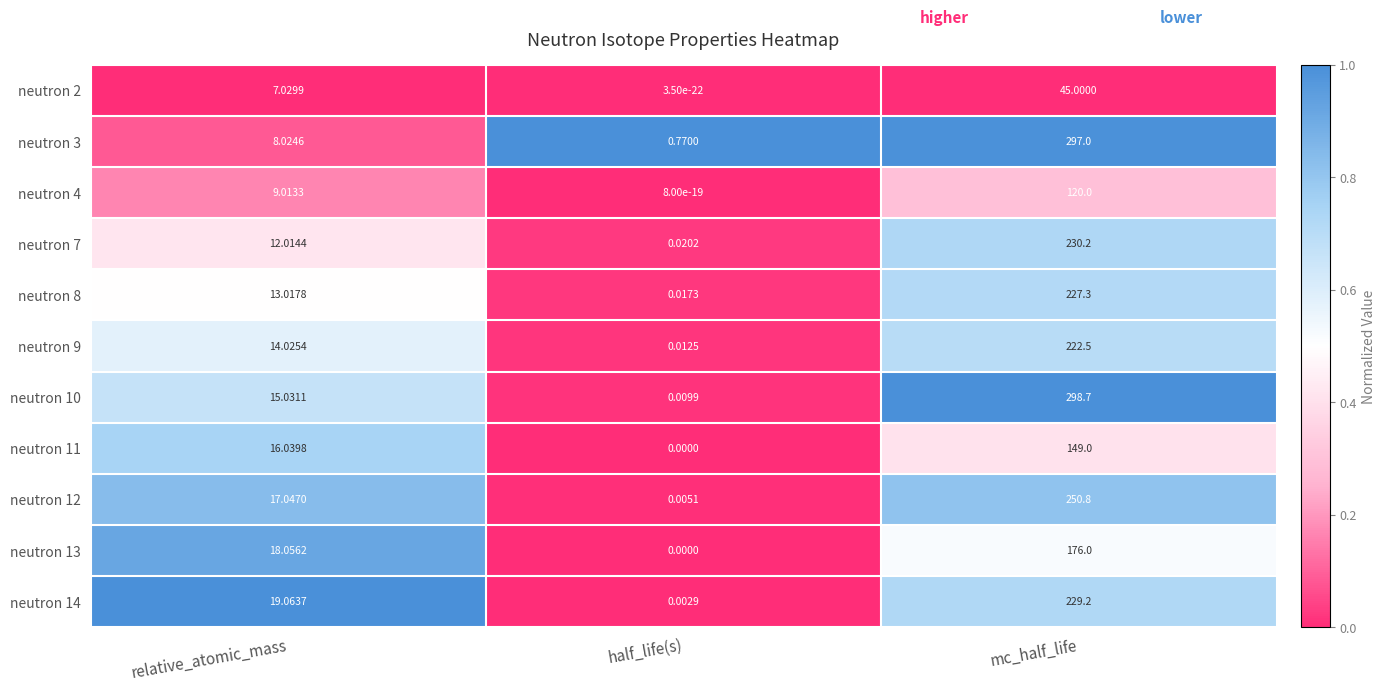

Where does the neutron 2 series first go above 7?

relative_atomic_mass